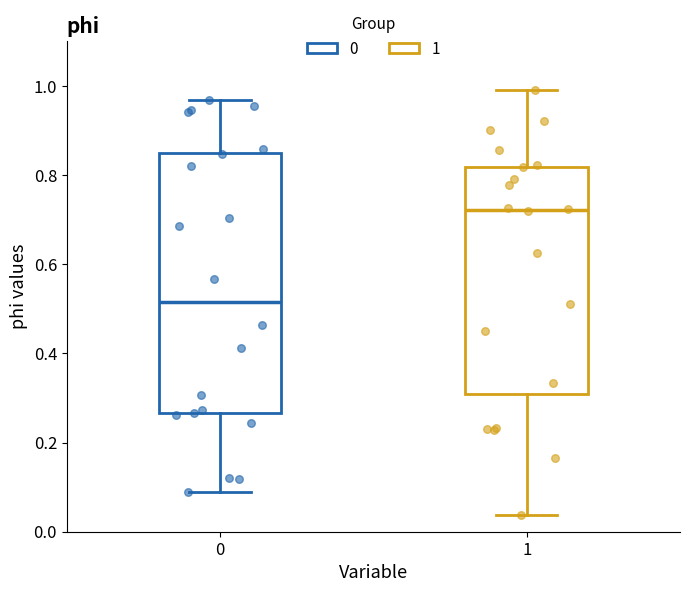

Reading left to right, read every box against the y-axis: the position of its median line, the range the box covers, and the ends of its whiskers. The values are not printed on the chart, so give them approximately, as read against the axis.

0: median 0.52, box 0.26 to 0.84, whiskers 0.08 to 0.96
1: median 0.72, box 0.30 to 0.82, whiskers 0.04 to 1.00